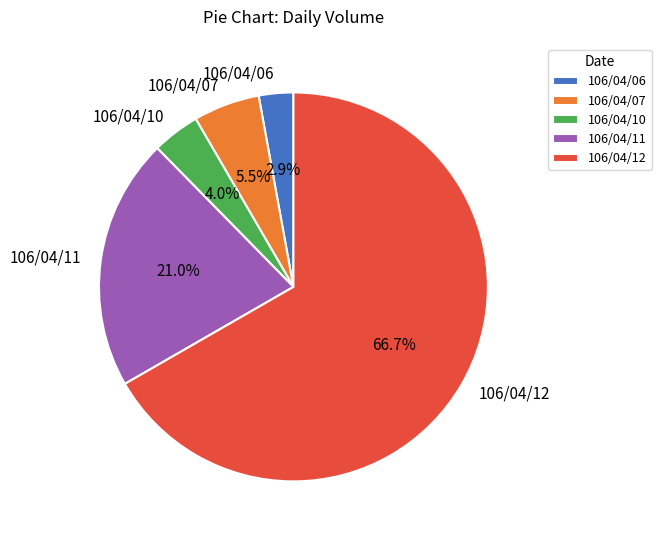

Which slice is the smallest?

106/04/06